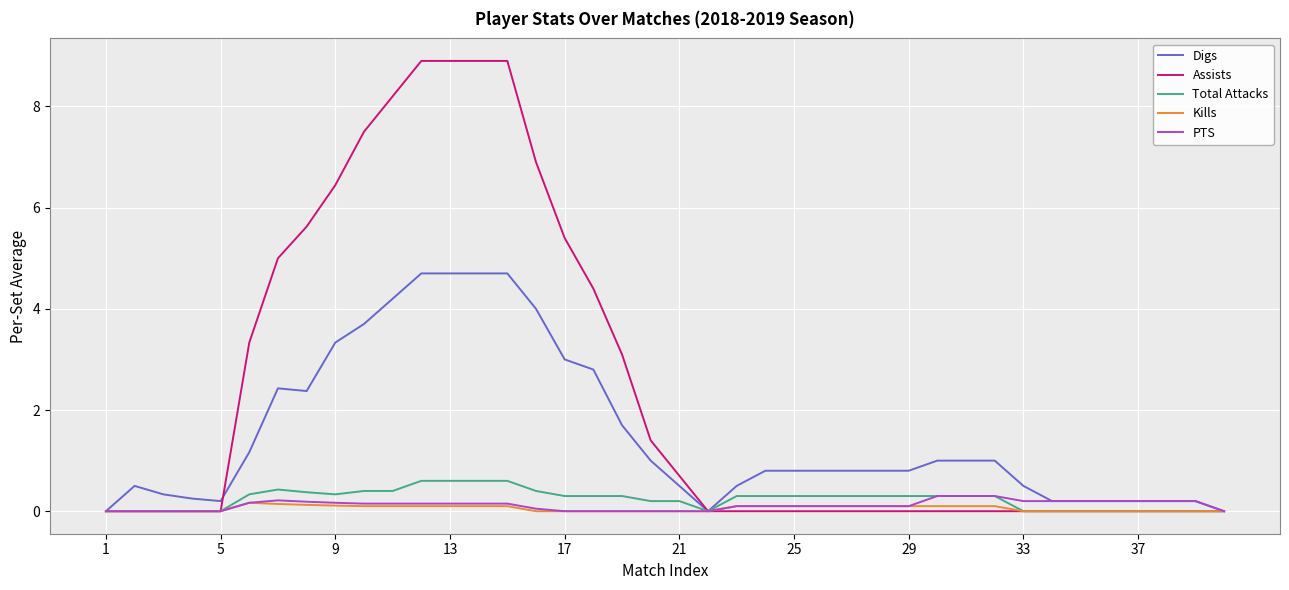

What is the difference between the maximum and minimum values in the Total Attacks series?

0.6